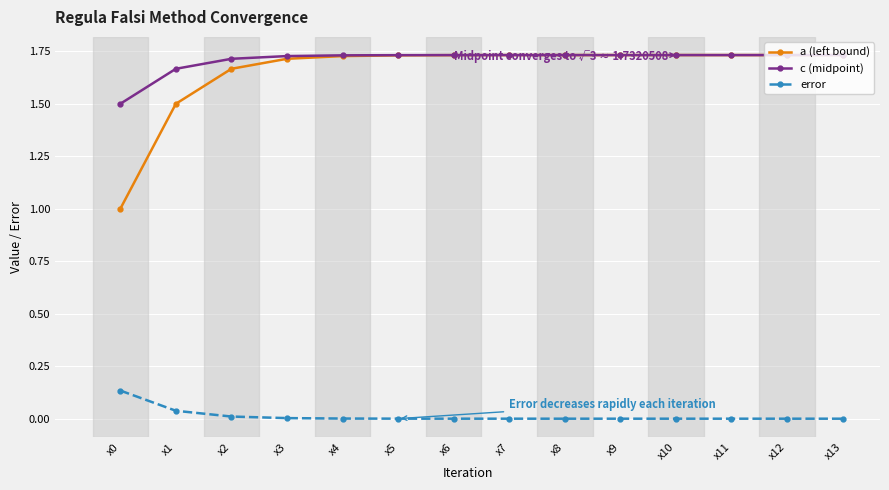

What is the difference between the maximum and minimum values in the a (left bound) series?

0.7